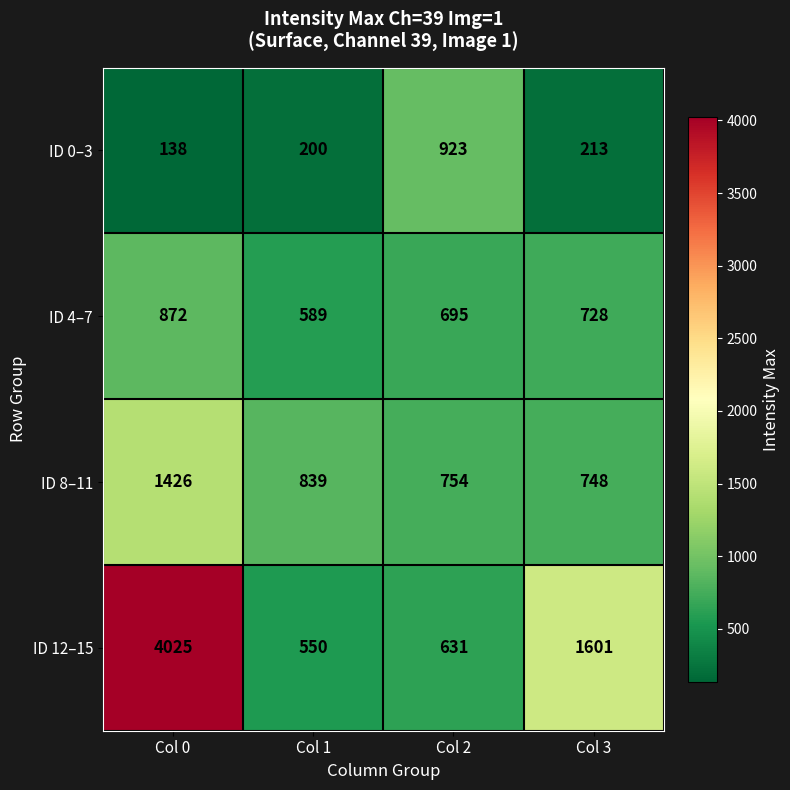

What is the maximum value shown in the chart?

4025